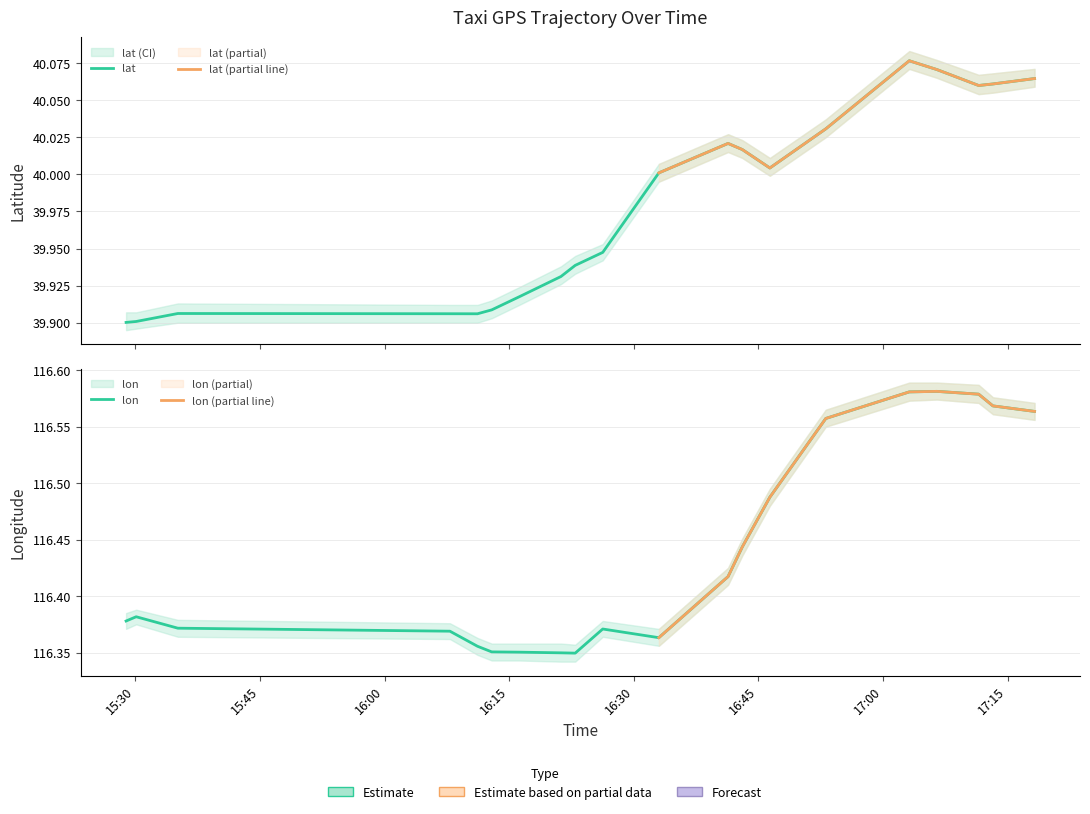

Which series changed the most between 16:12 and 16:53?

lon